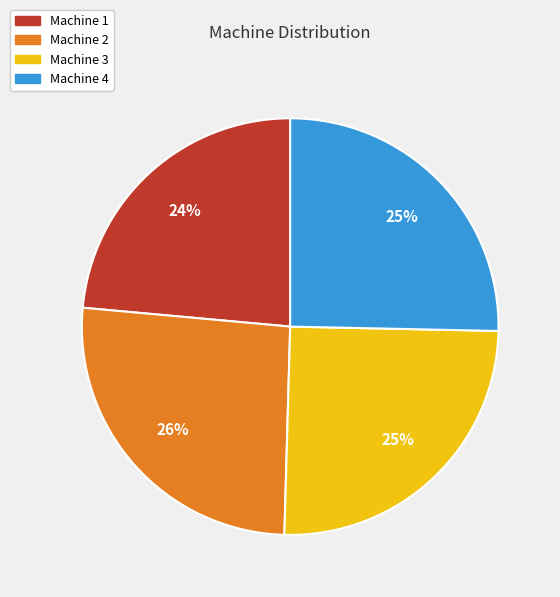

Combined, do Machine 4 and Machine 1 account for over 50%?

No